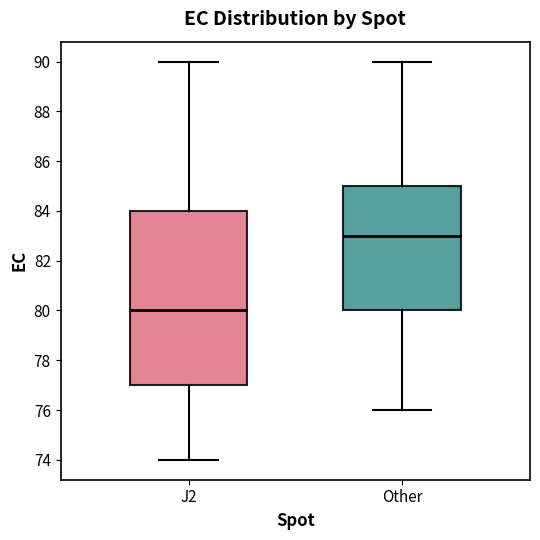

Which box has the lowest median line?

J2